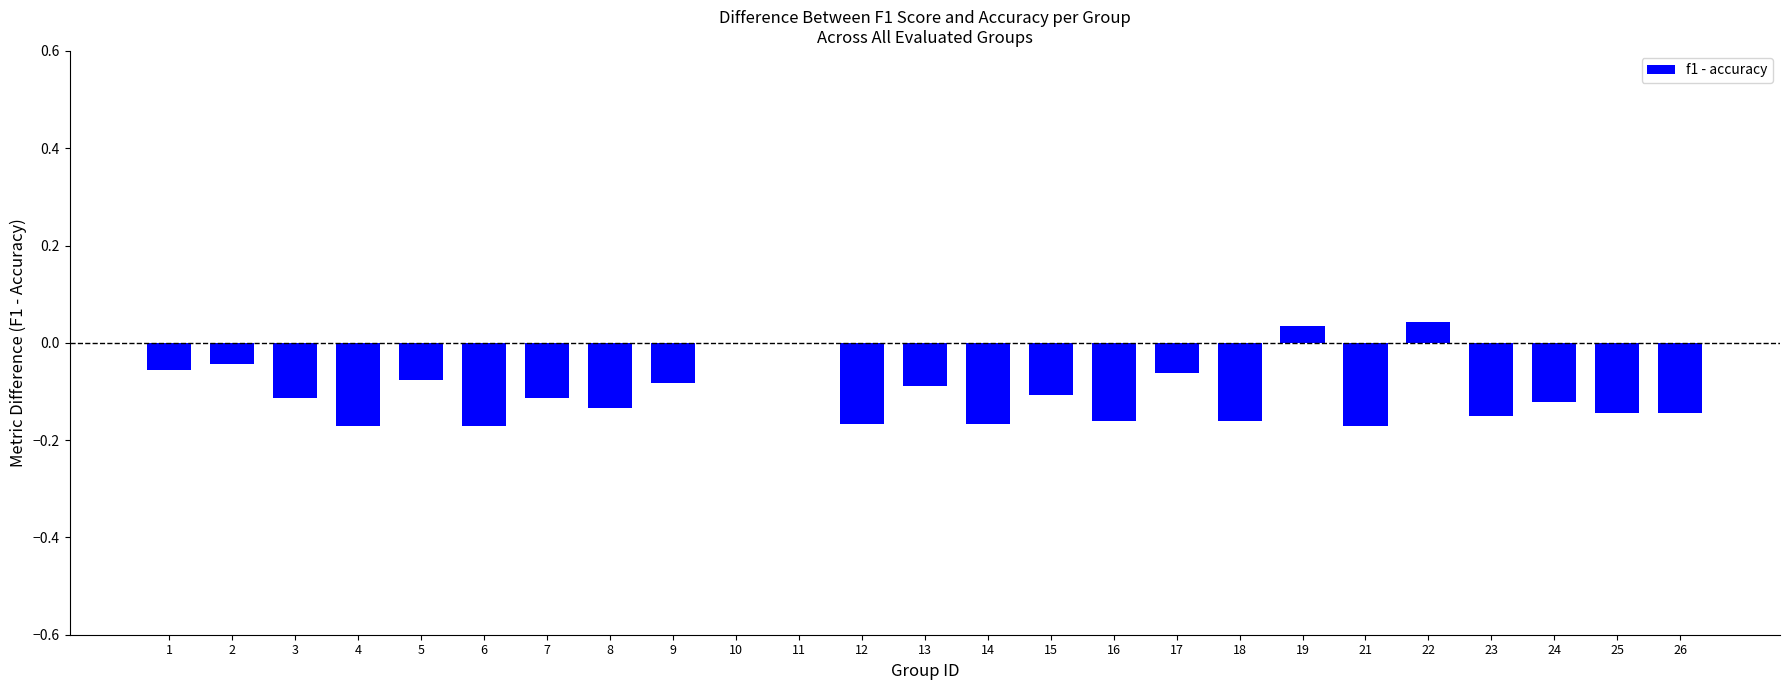

The chart shows a value of -0.1 at 21. True or false?

False